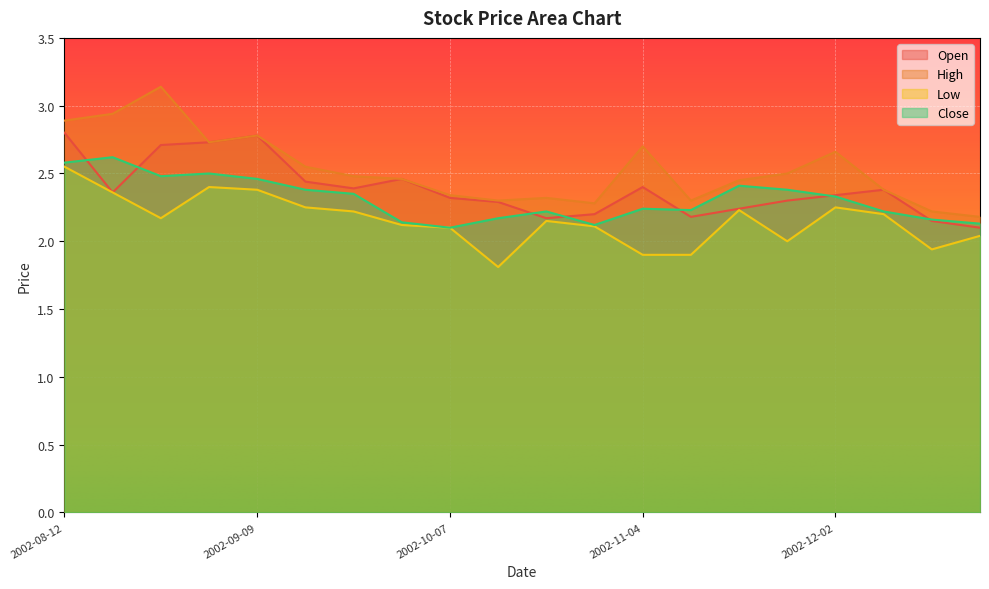

What is the label of the 12th point from the left?

2002-10-28